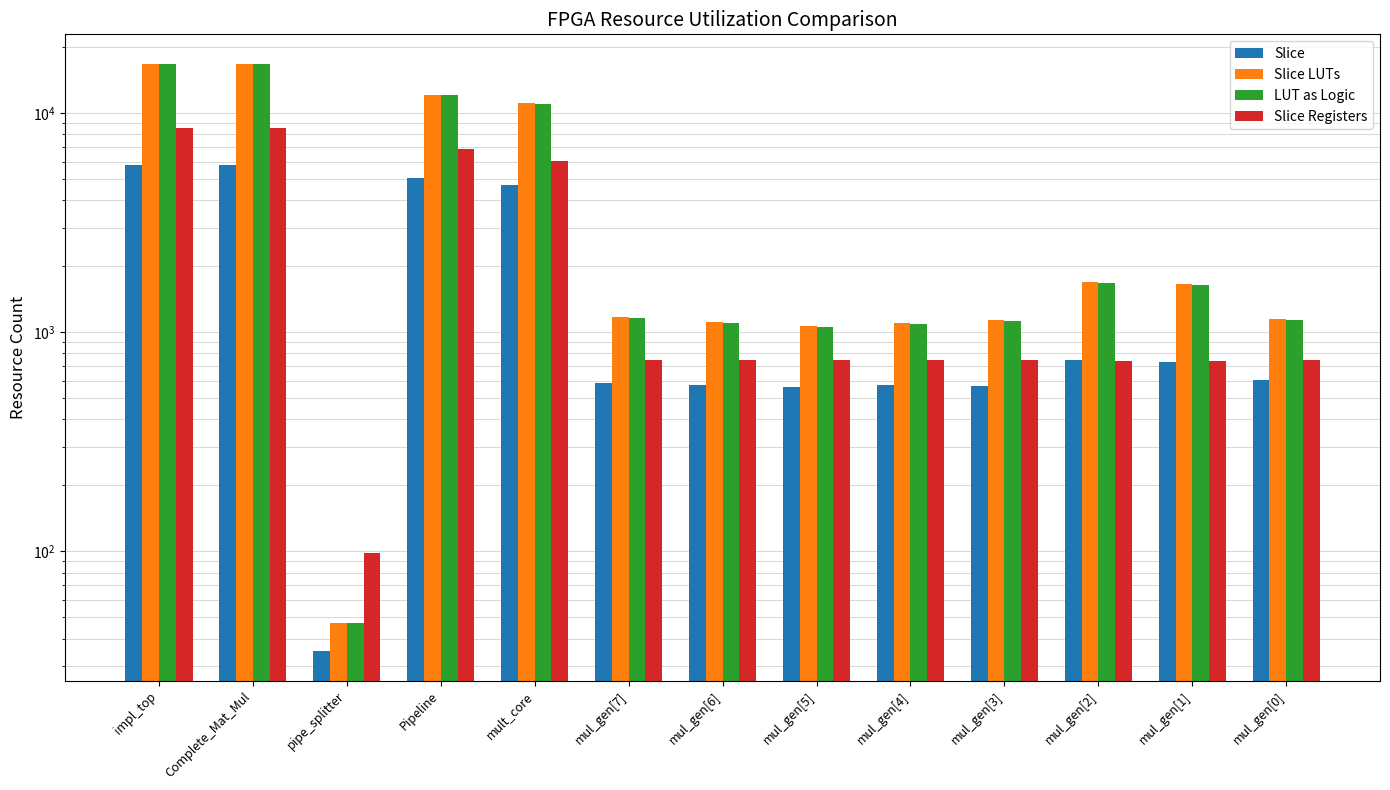

Where does the Slice LUTs series first go above 1171?

impl_top